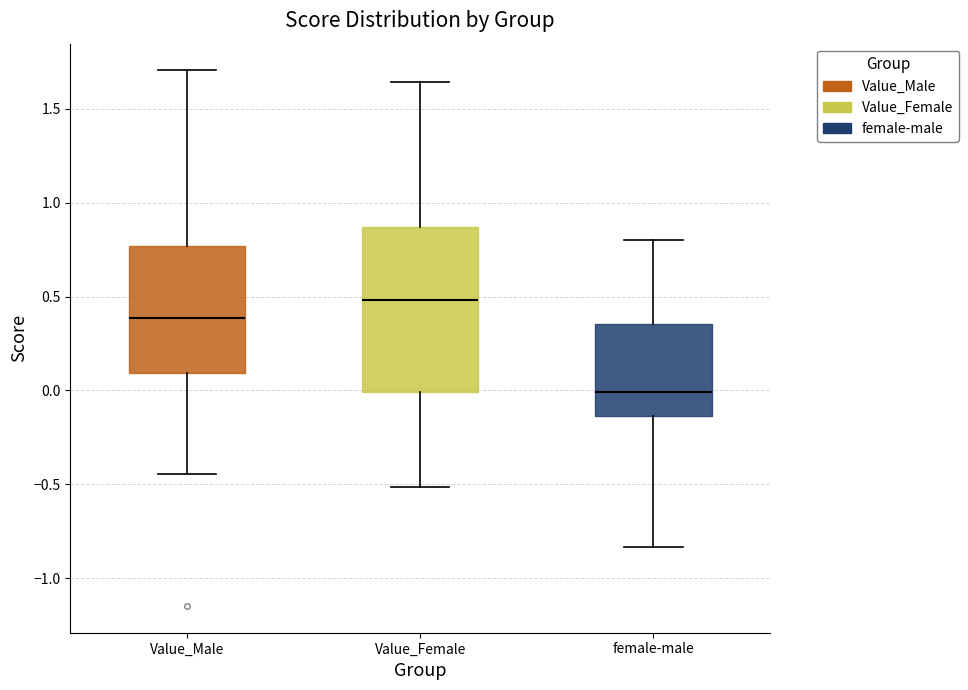

Comparing the boxes themselves (not the whiskers), which one is the tallest?

Value_Female